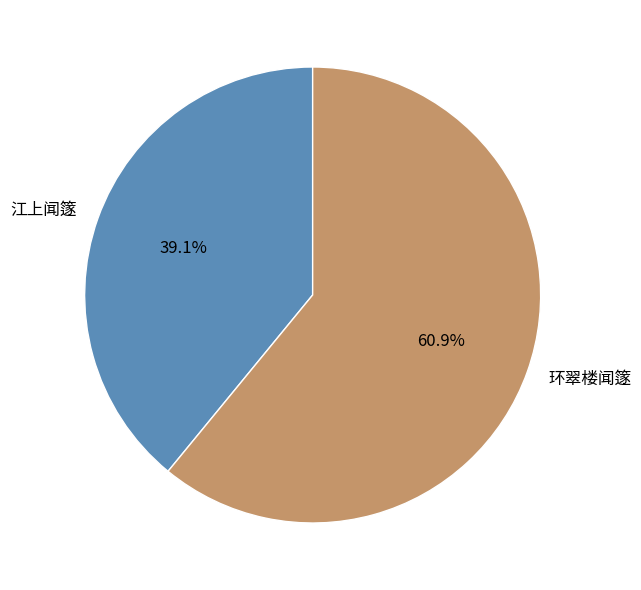

To the nearest percent, what is the difference between the 环翠楼闻篴 and 江上闻篴 slice percentages?

22%